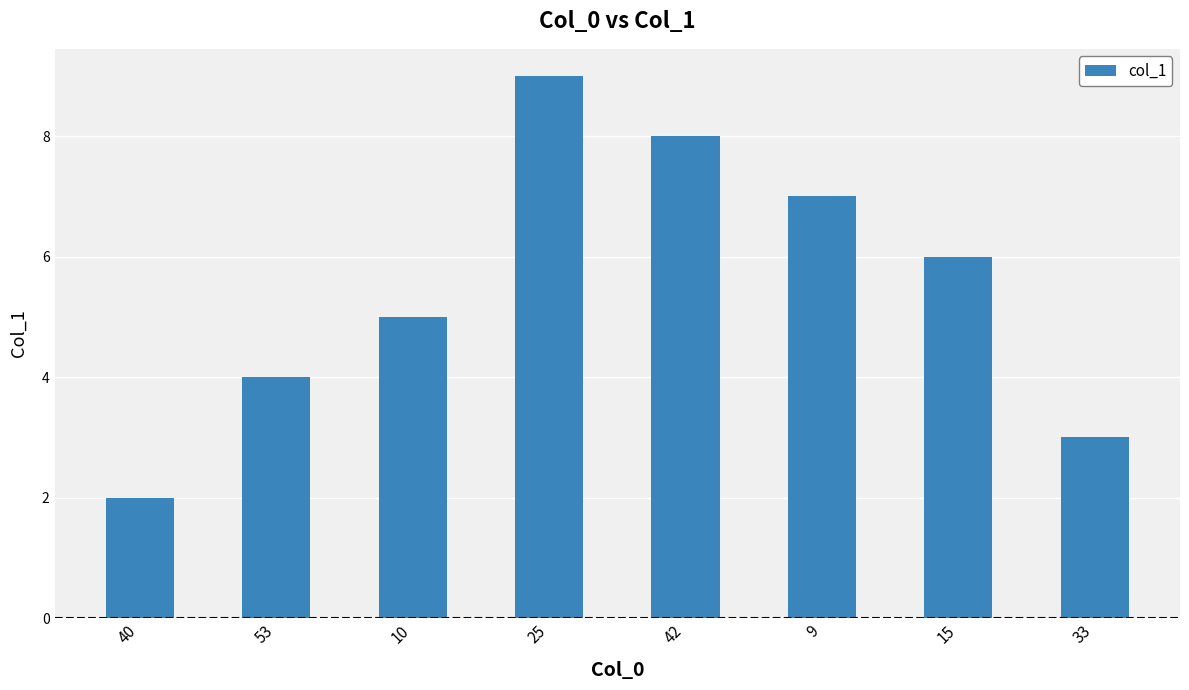

What is the minimum value shown in the chart?

2